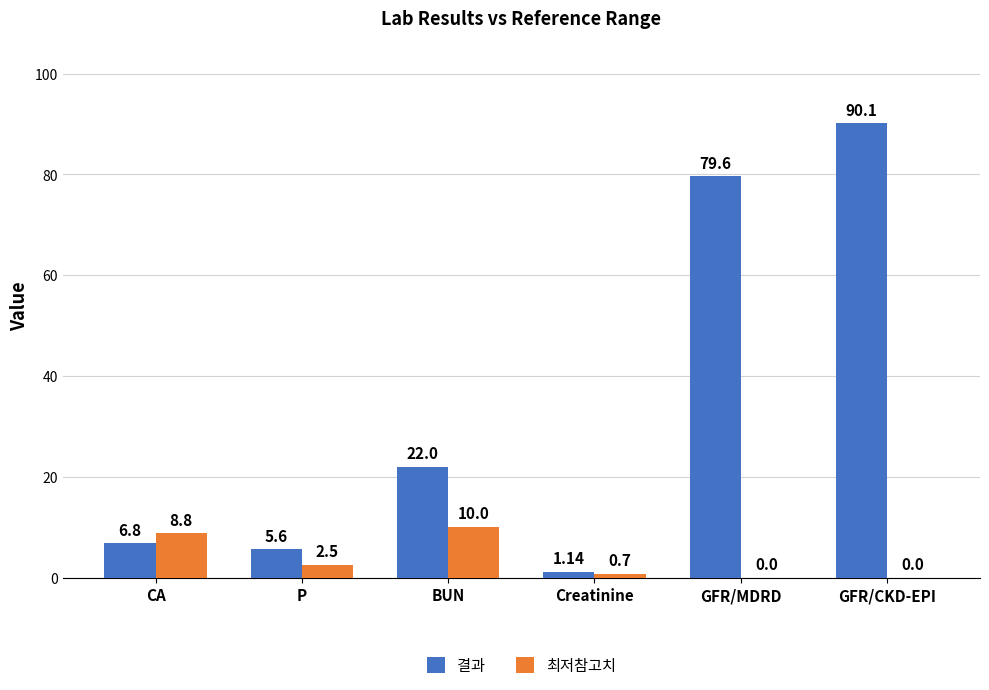

What is the sum of all 최저참고치 values?

22.0